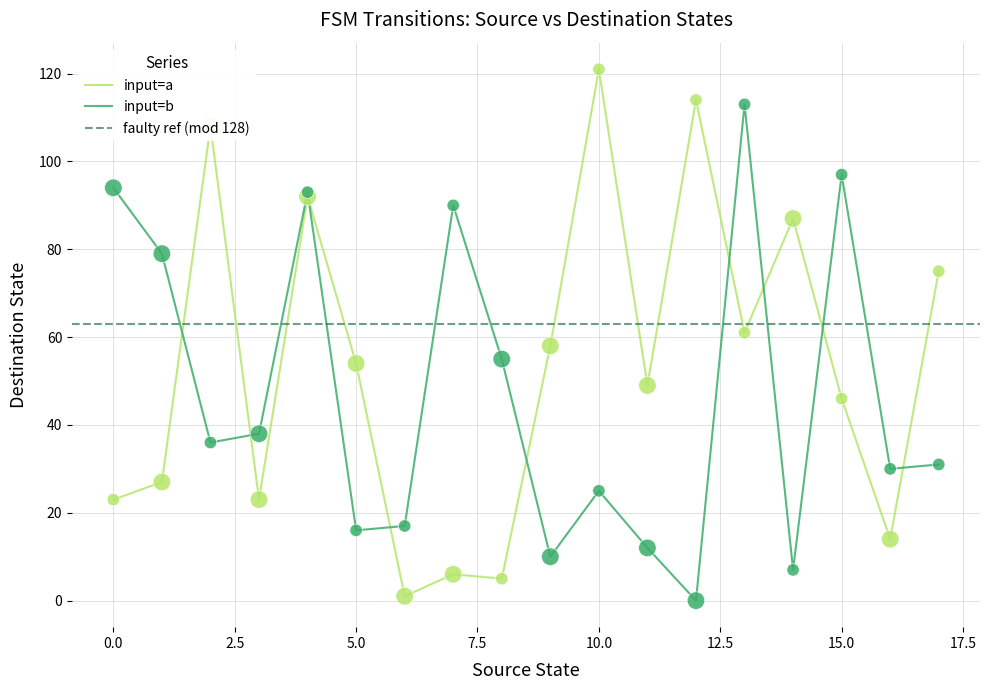

What is the highest value of the input=b series?

113